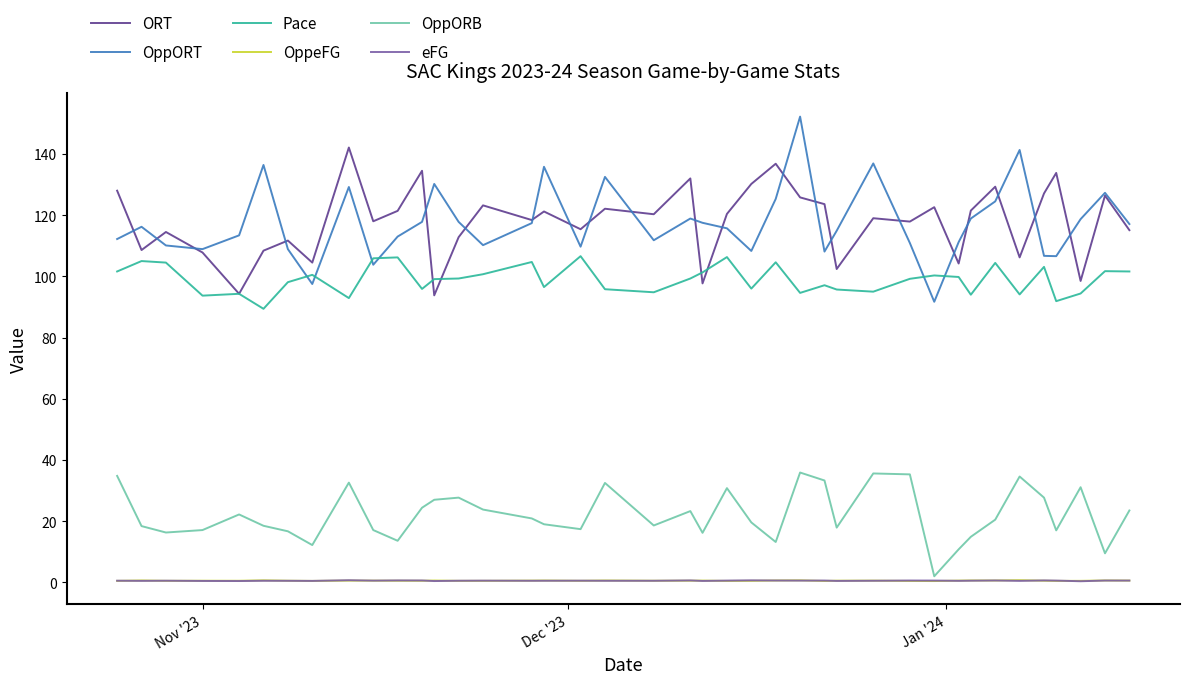

True or false: Pace and eFG cross at least once.

False